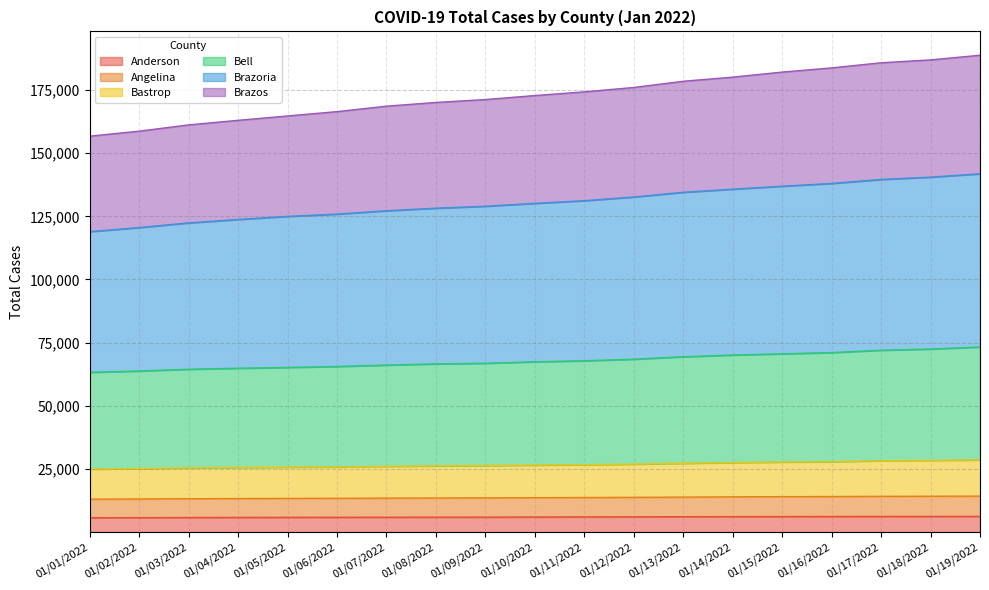

What position from the left is 01/15/2022?

15